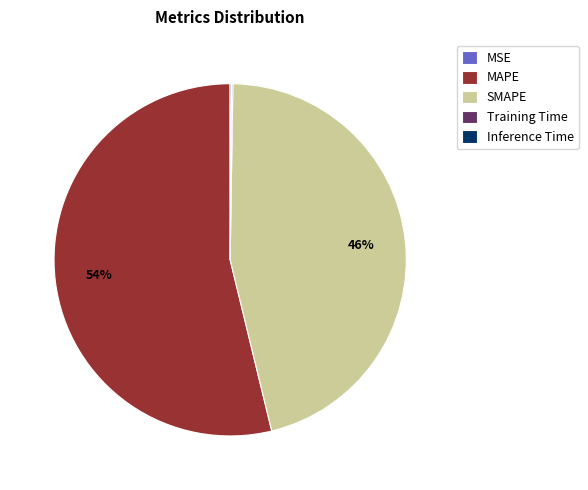

To the nearest percent, what is the average slice percentage?

20%